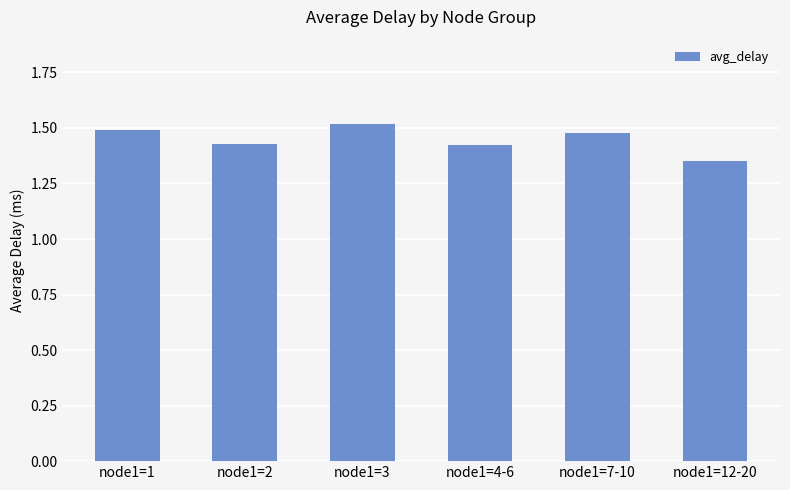

At which category does the chart reach its minimum across all series?

node1=12-20